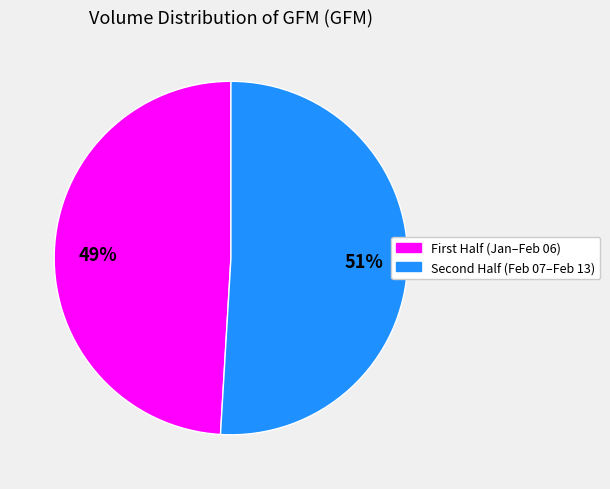

Does any single category account for the majority?

Yes